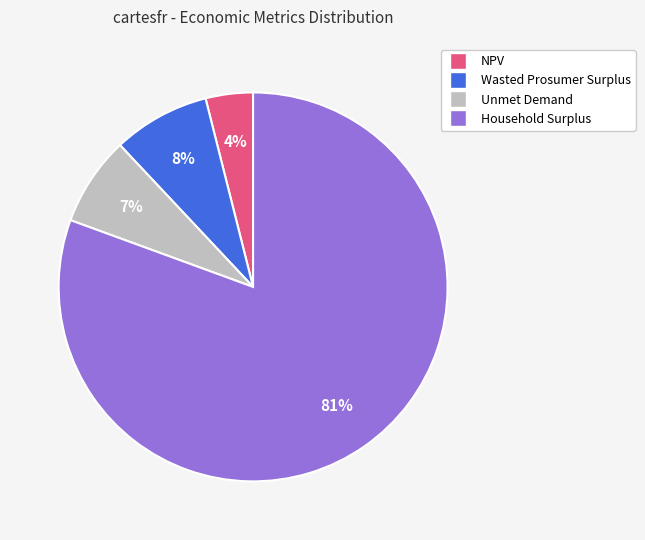

Do NPV and Household Surplus together represent more than half of the pie?

Yes